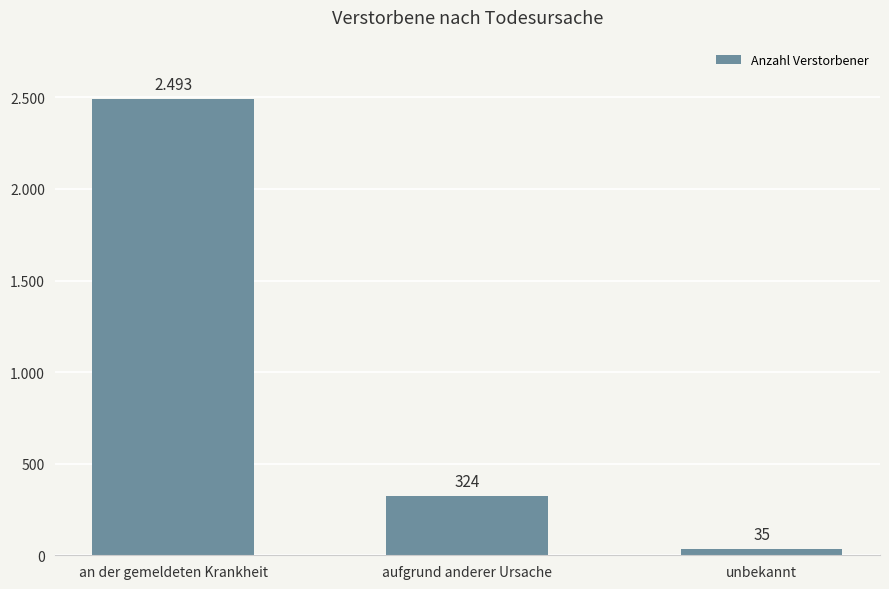

What is the difference between the values at aufgrund anderer Ursache and unbekannt?

289